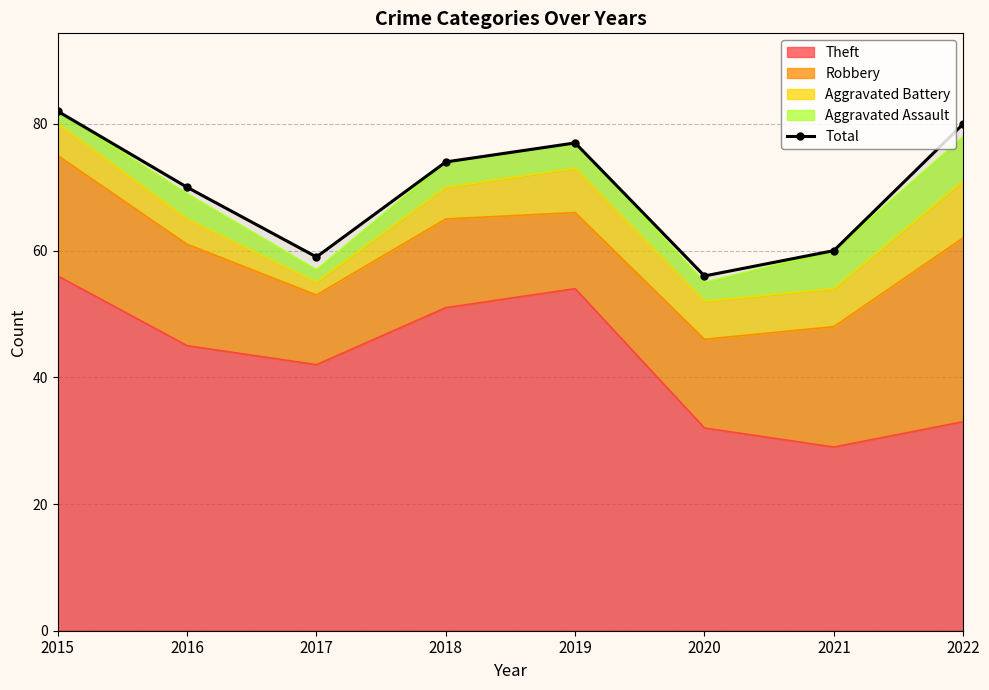

Which label corresponds to the largest value in the chart?

2015